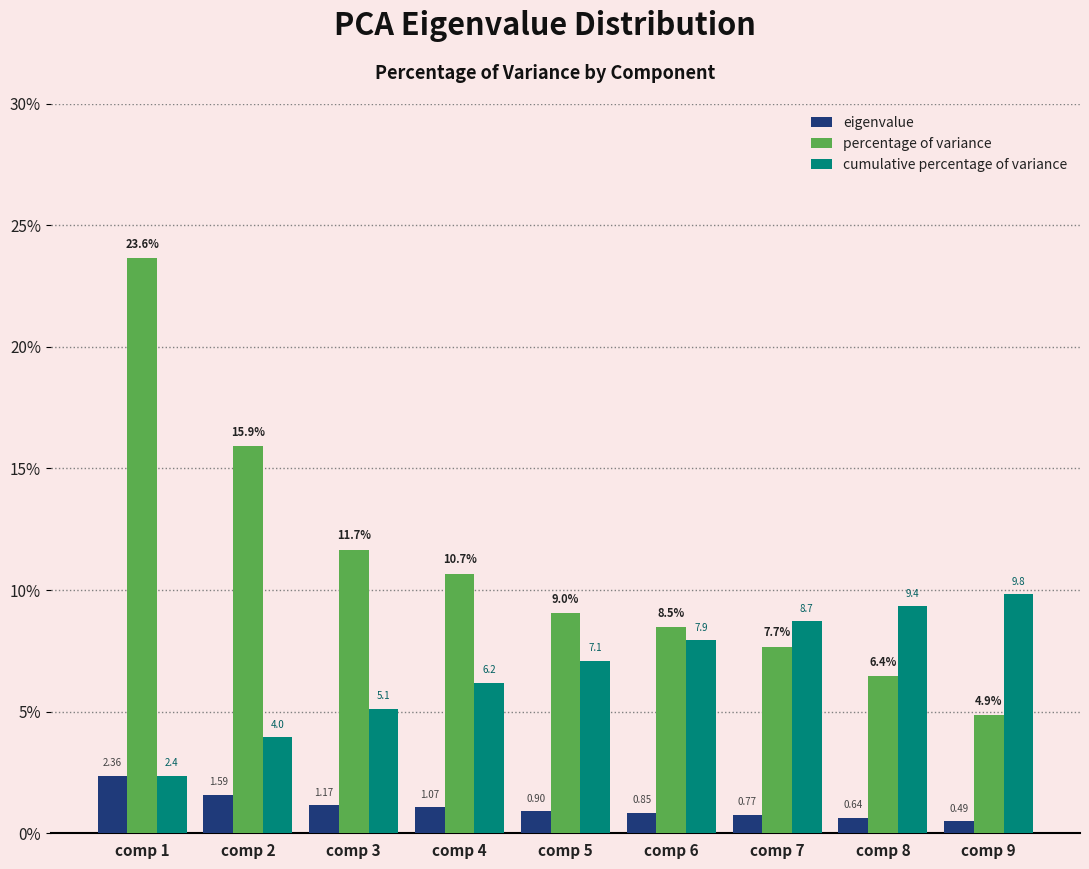

Which series has the largest total across all categories?

percentage of variance